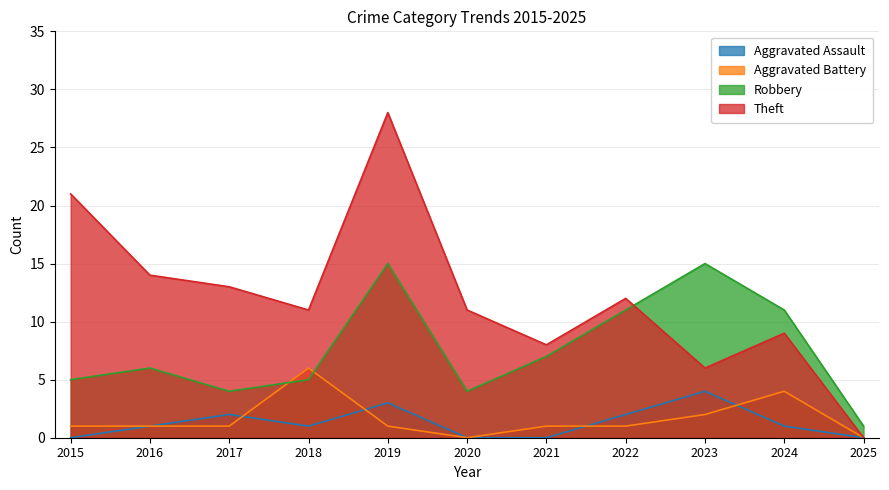

What is the highest value of the Robbery series?

15